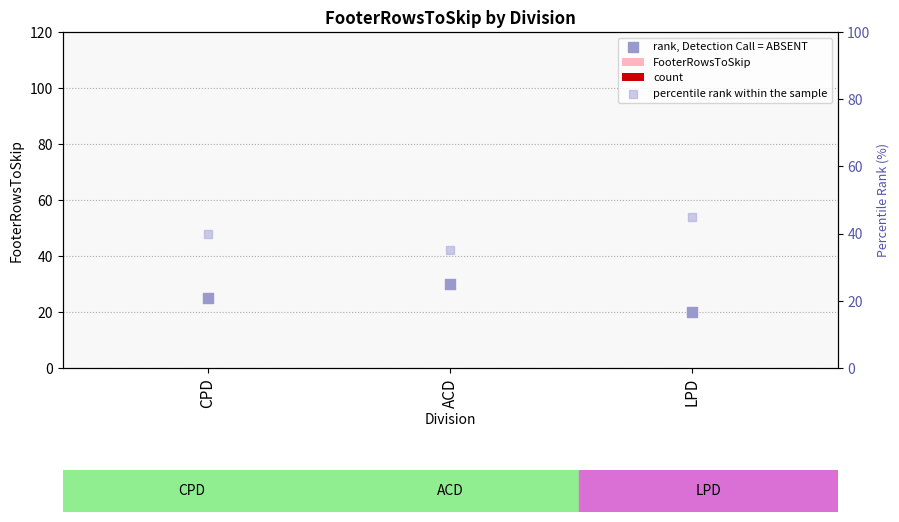

At how many categories does at least one series exceed 32?

3